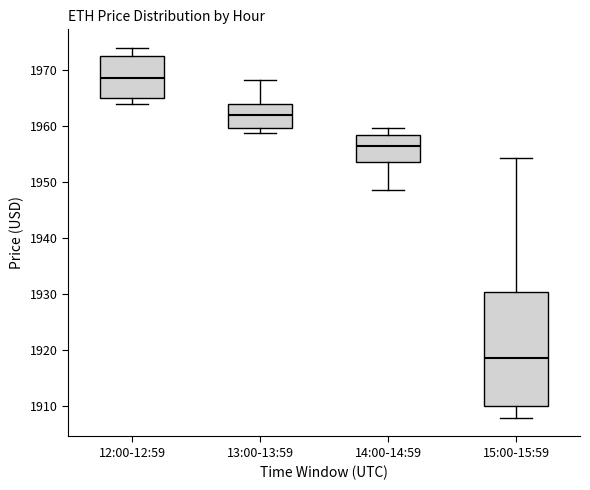

Which box's median line is the lowest?

15:00-15:59